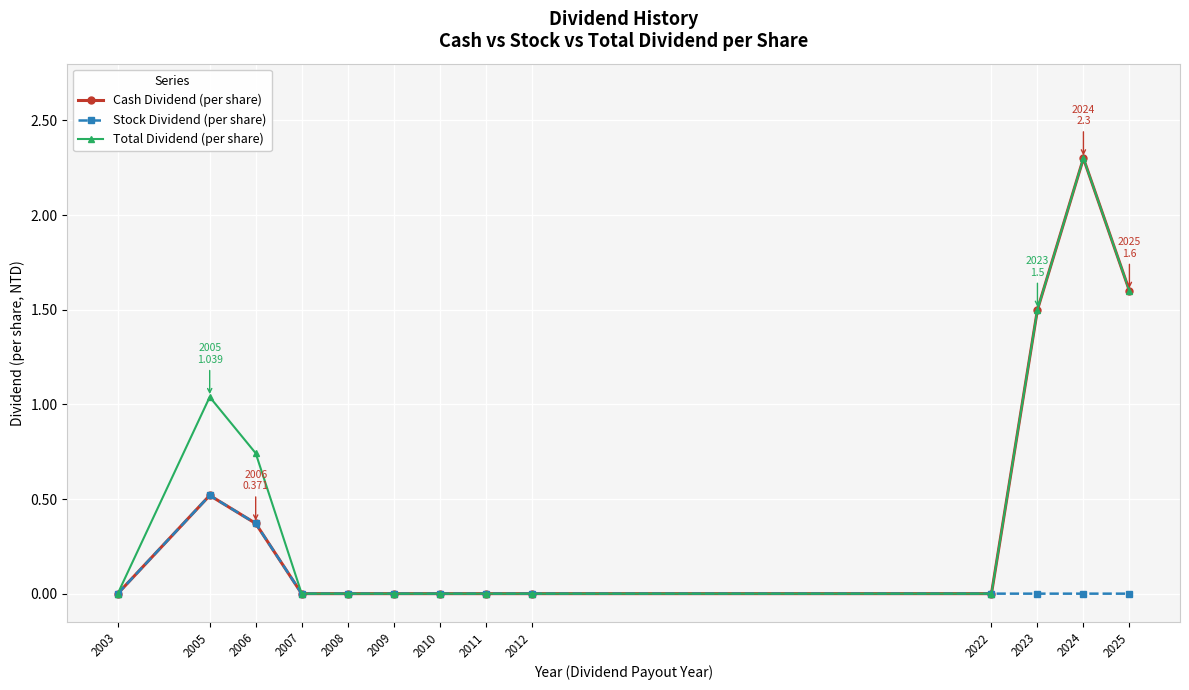

Which series changed the most between 2005 and 2008?

Total Dividend (per share)